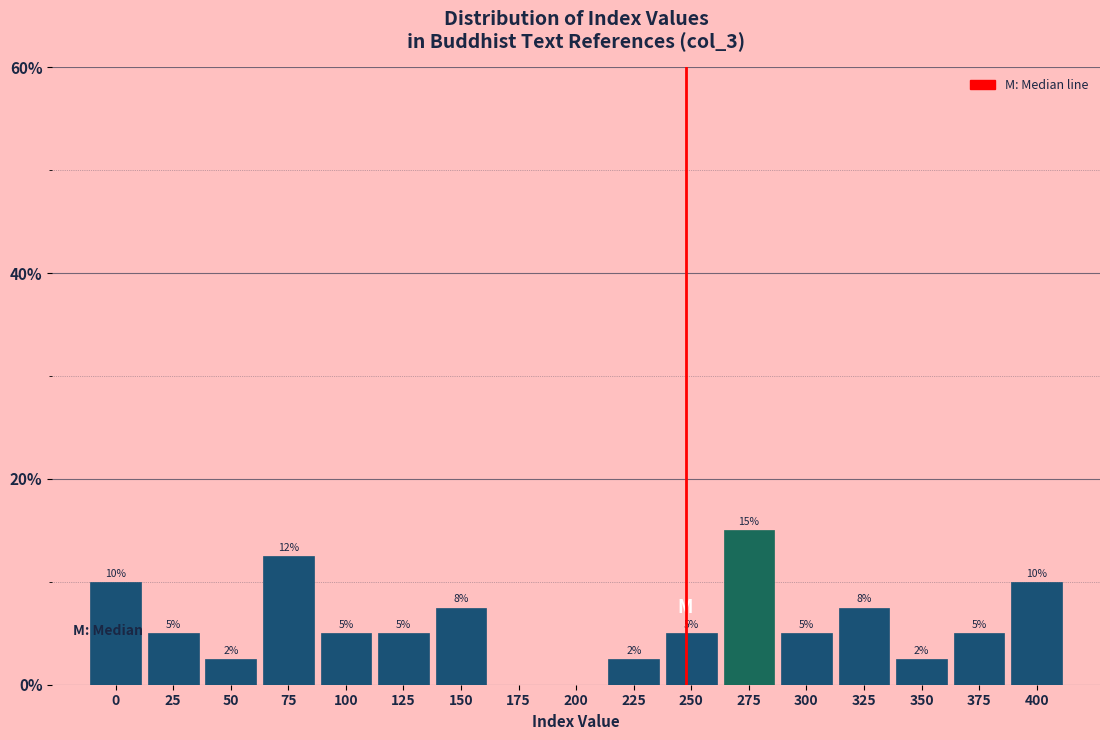

Between 50 and 250, which is larger?

250